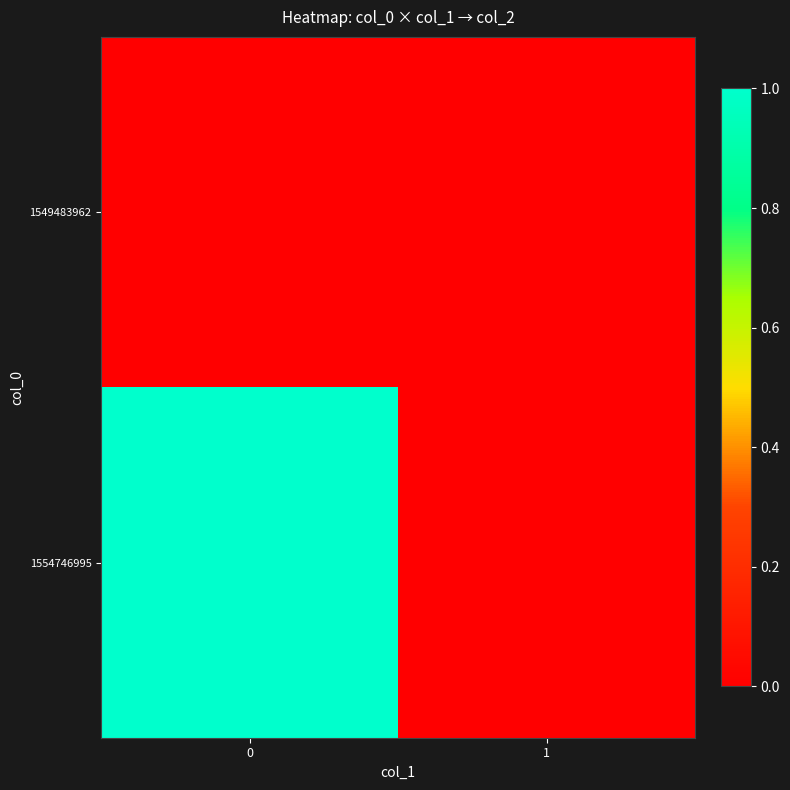

Reading left to right, list all the values displayed in this chart.

1549483962: 0=0	1=0
1554746995: 0=1	1=0